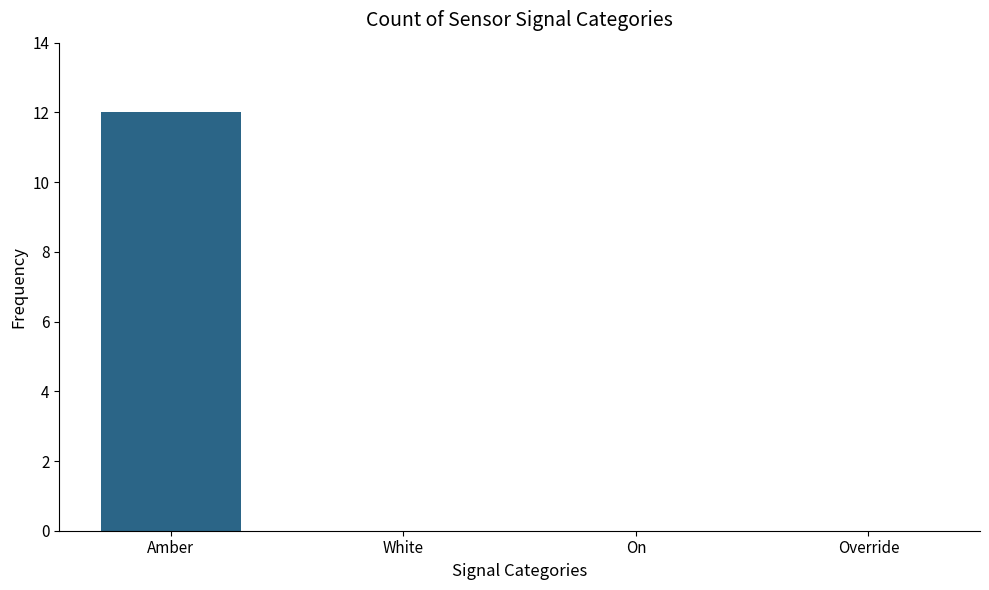

How many values are between 0 and 12?

4